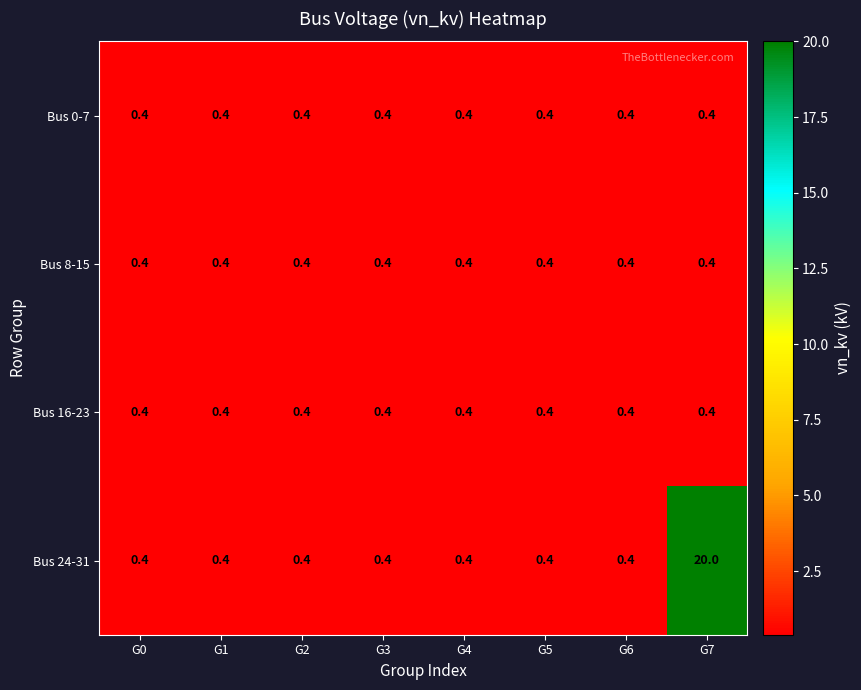

What is the spread (max minus min) of values at G7?

19.6